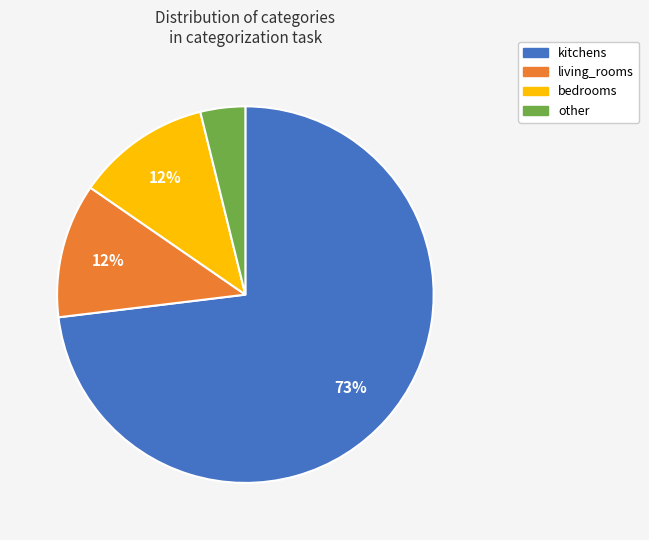

Is there a majority slice in this chart?

Yes